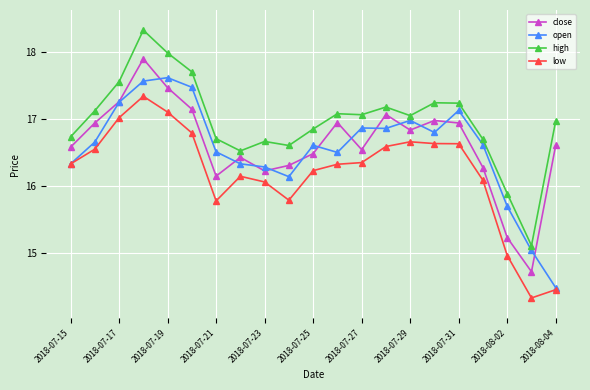

What are all the series names shown in the legend?

close, open, high, low